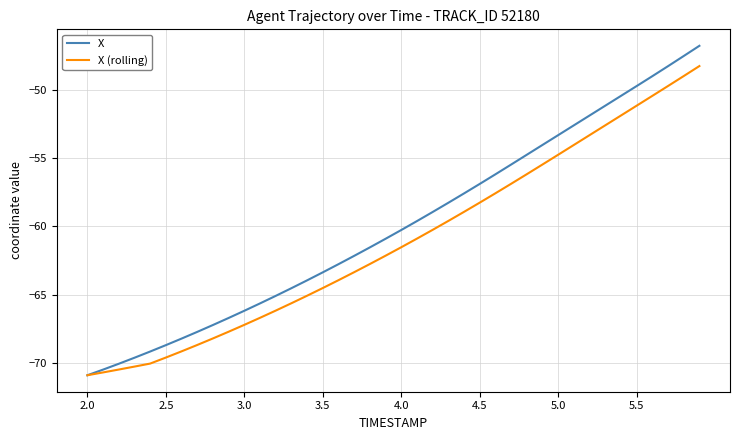

Count the number of data series in this chart.

2